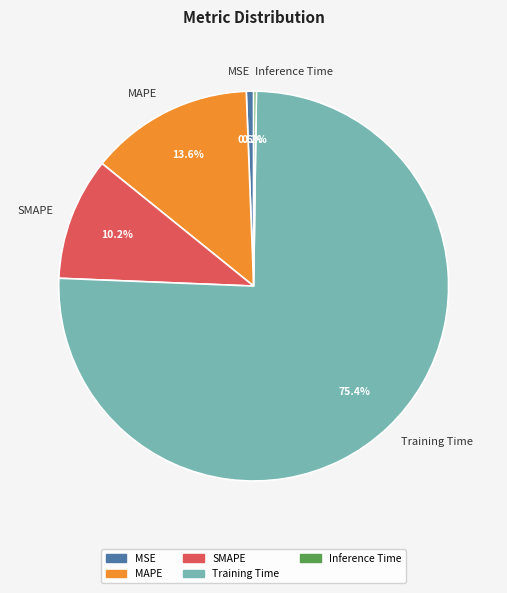

To the nearest percent, what percentage of the pie is SMAPE?

10%